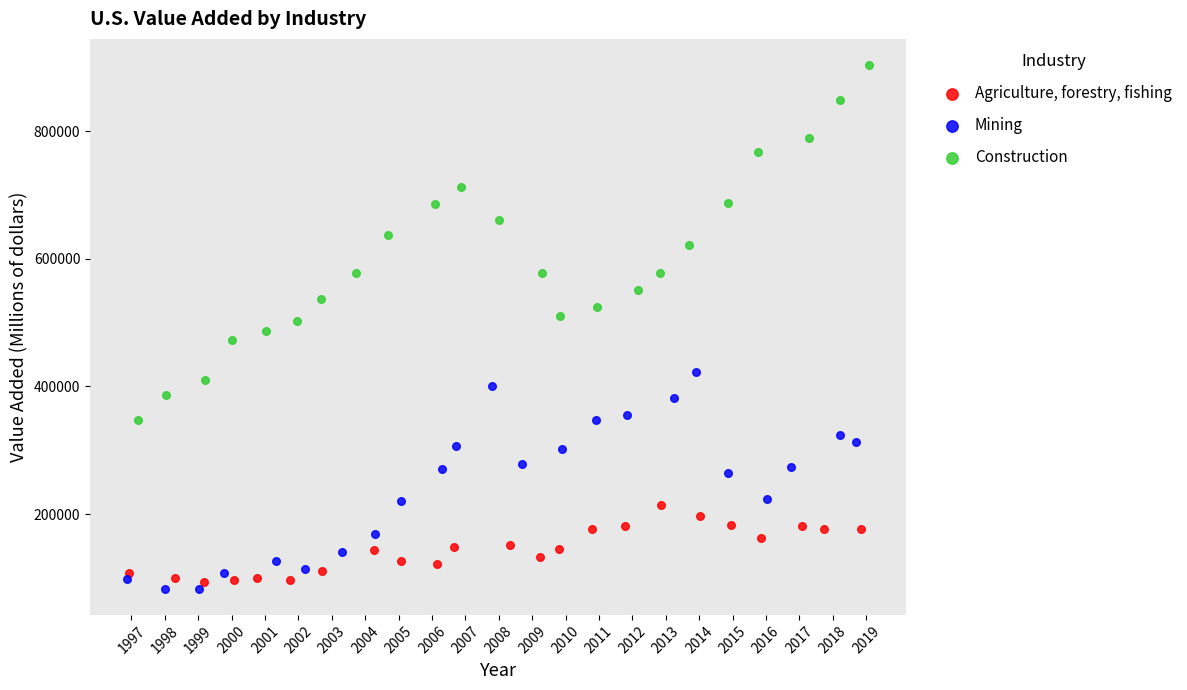

Which series reaches the maximum Y coordinate?

Construction